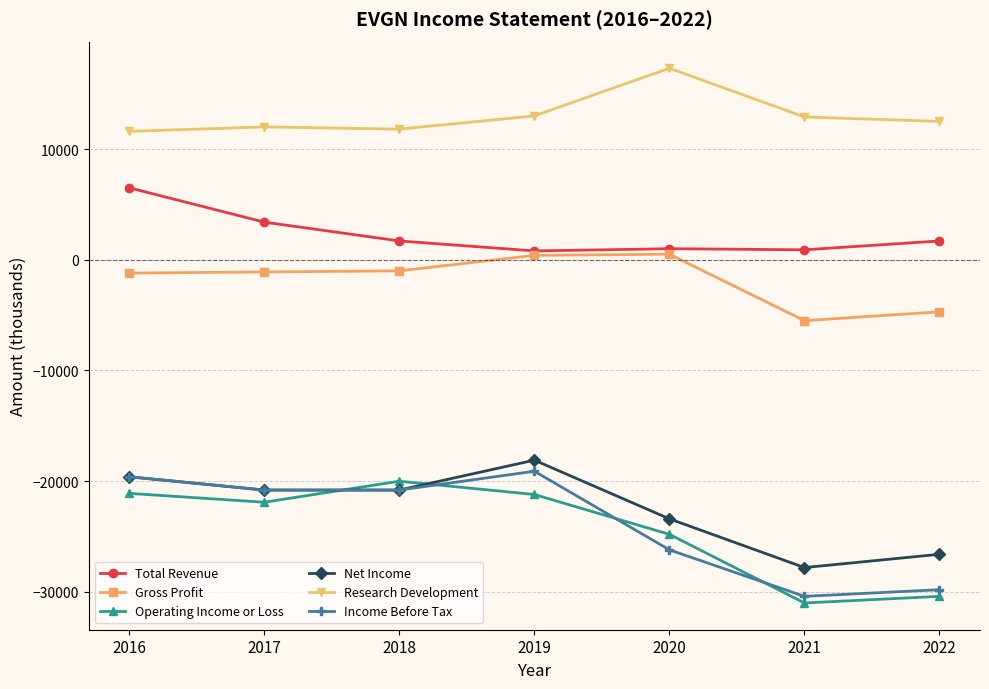

True or false: Income Before Tax has more than 0 interior local peaks.

True